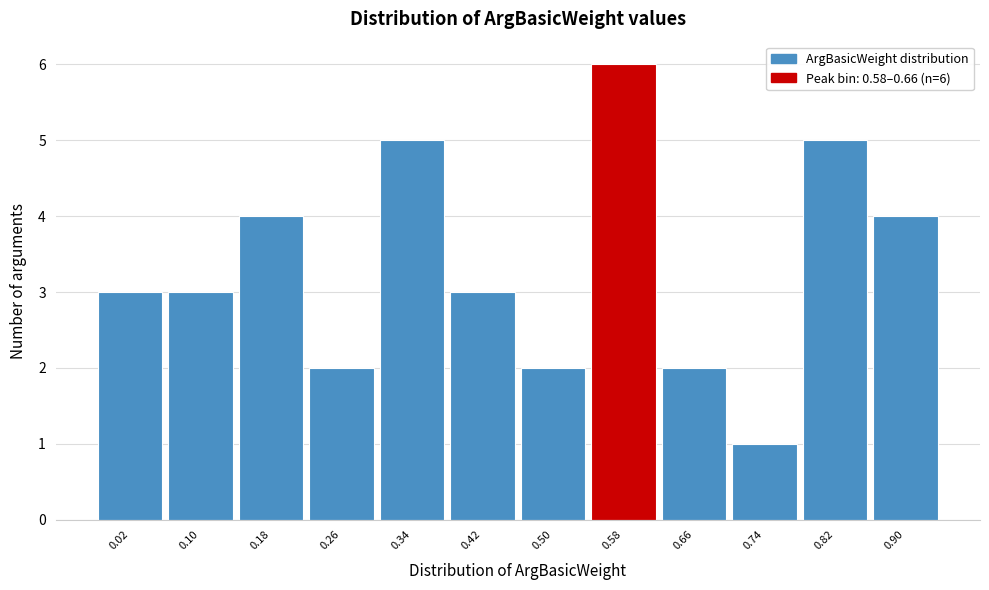

Reading right to left, what are all the values shown in this chart?

4	5	1	2	6	2	3	5	2	4	3	3